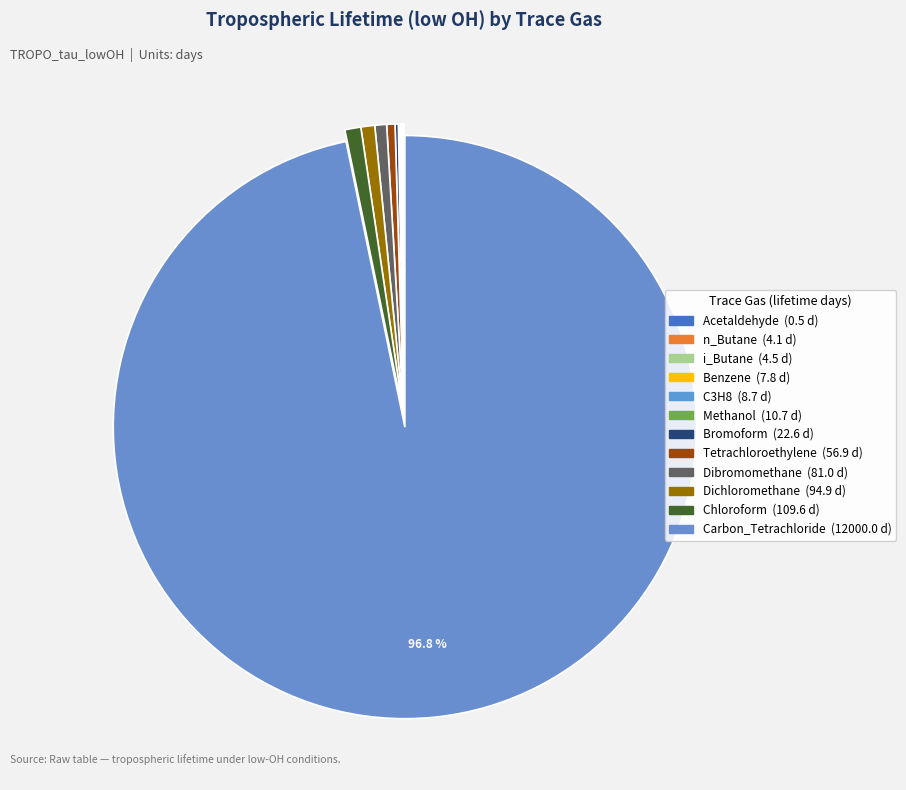

What percentage do i_Butane and Dibromomethane together represent?

0.7%